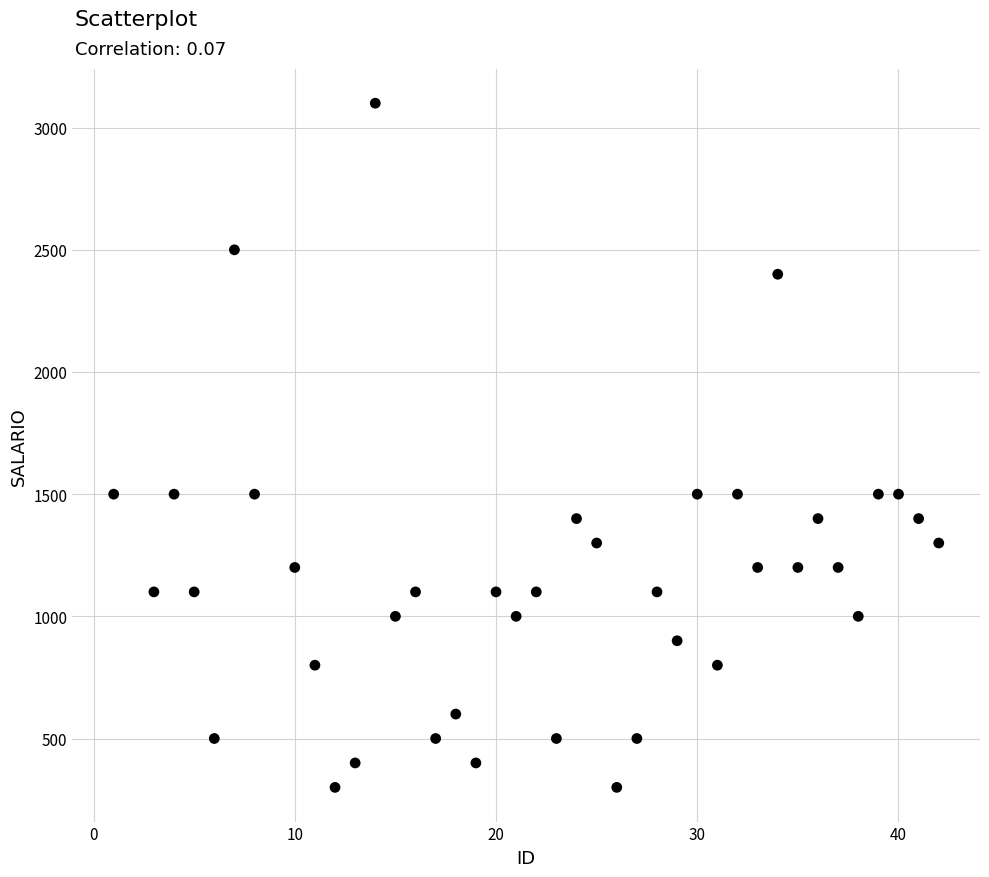

What is the range of X values (max minus min)?

41